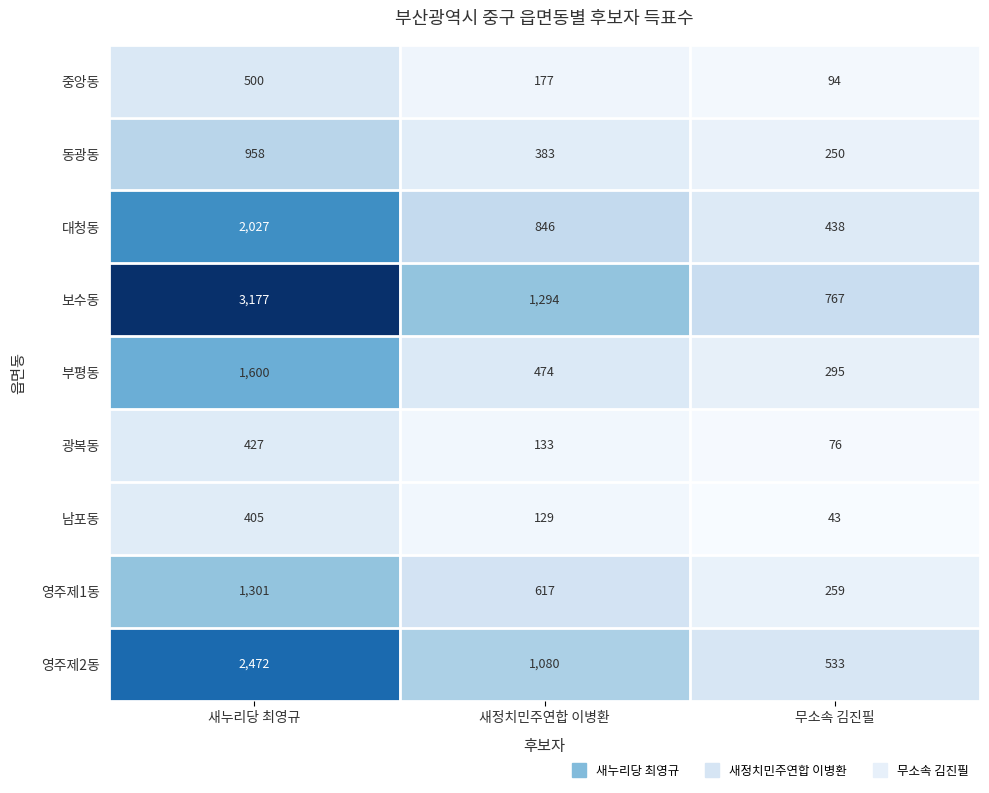

At which label does 대청동 reach its peak?

새누리당 최영규